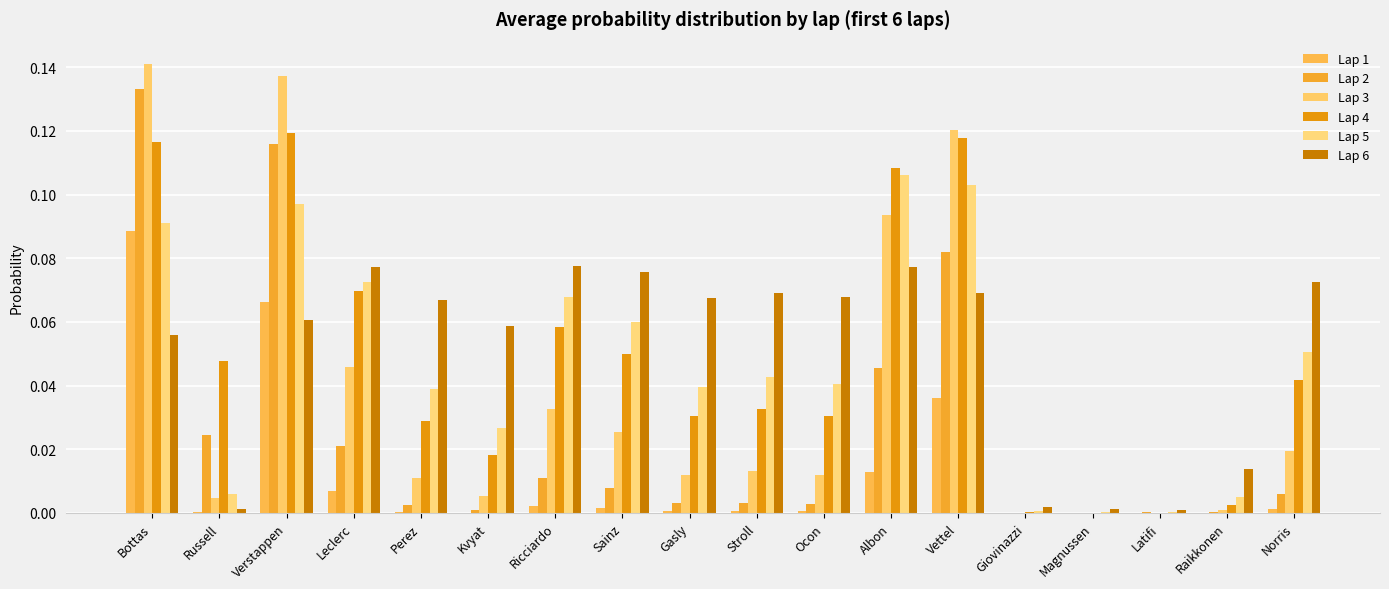

How many groups of bars are there?

18